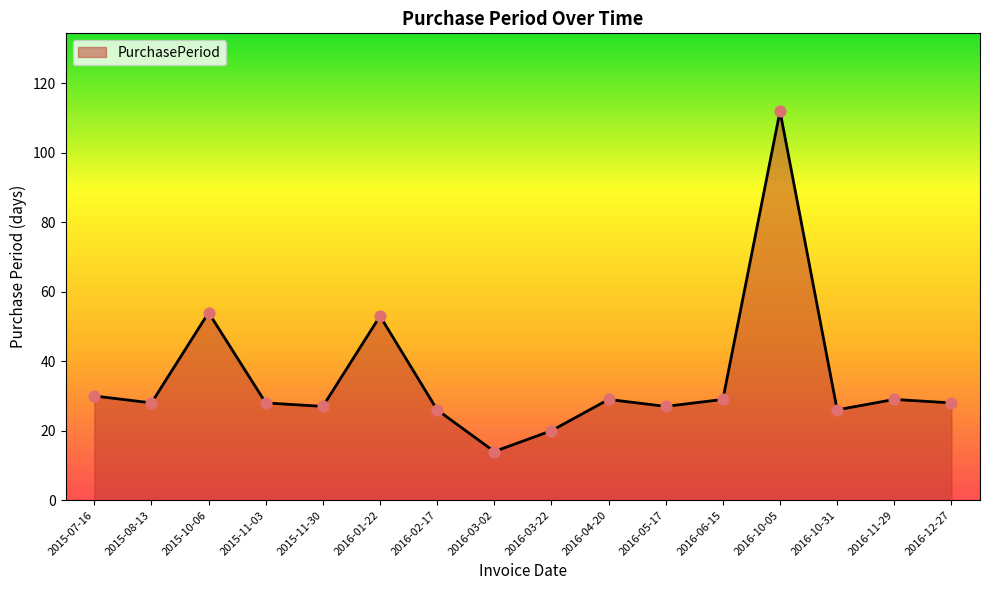

What is the ratio of the value at 2015-11-03 to the value at 2016-02-17?

1.1